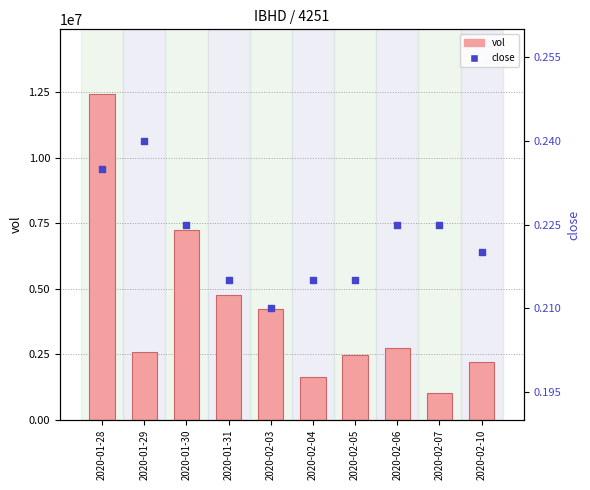

At which category is the sum across all series the highest?

2020-01-28